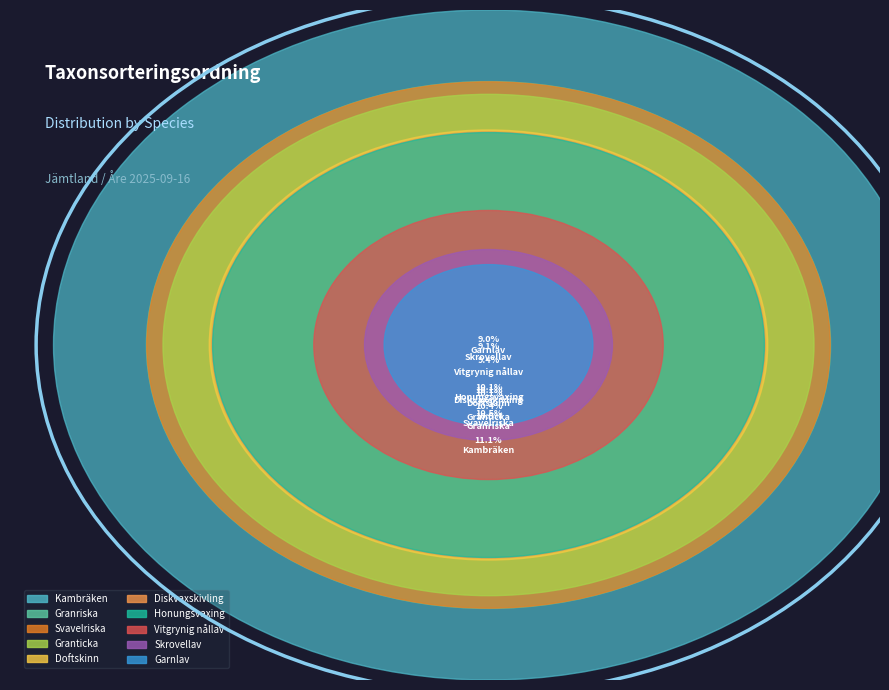

Do Honungsvaxing and Svavelriska together represent more than half of the pie?

No